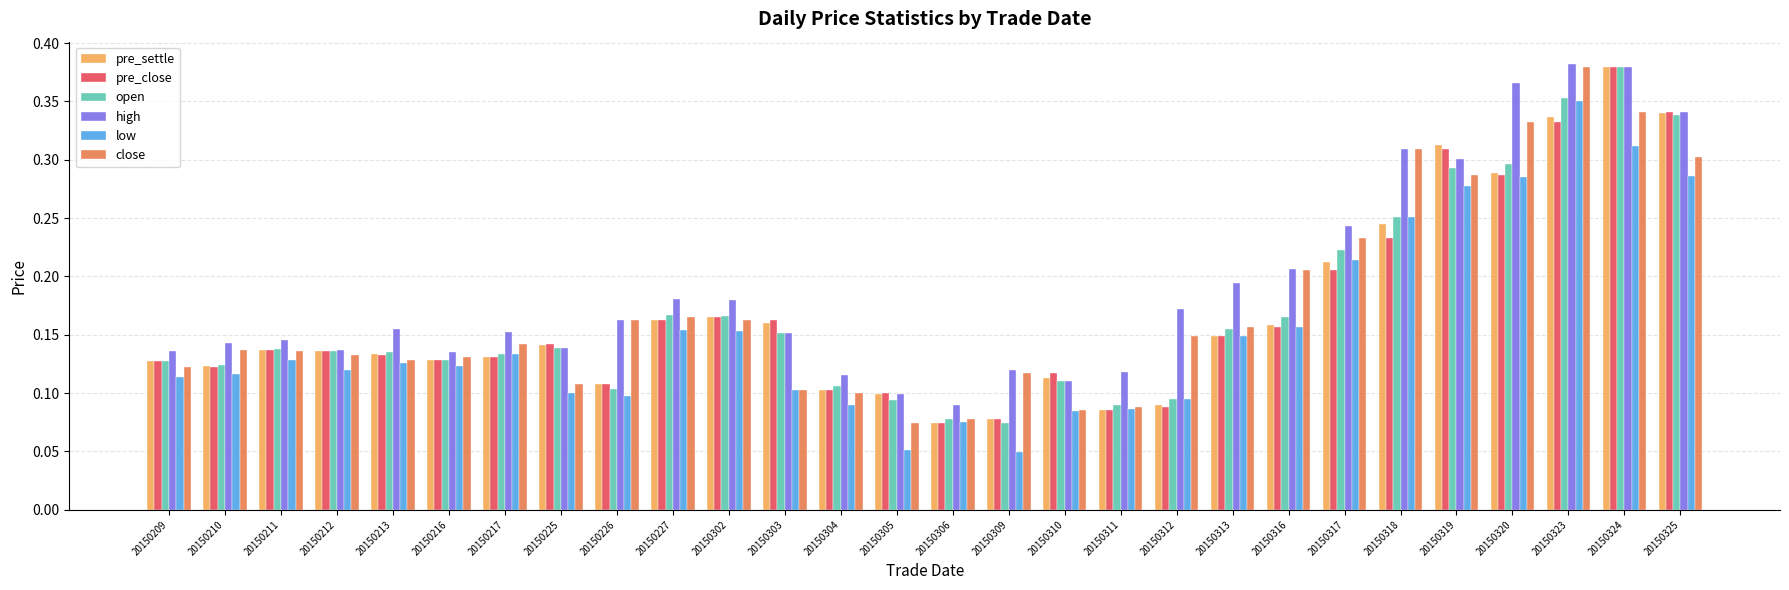

Count the number of data series in this chart.

6